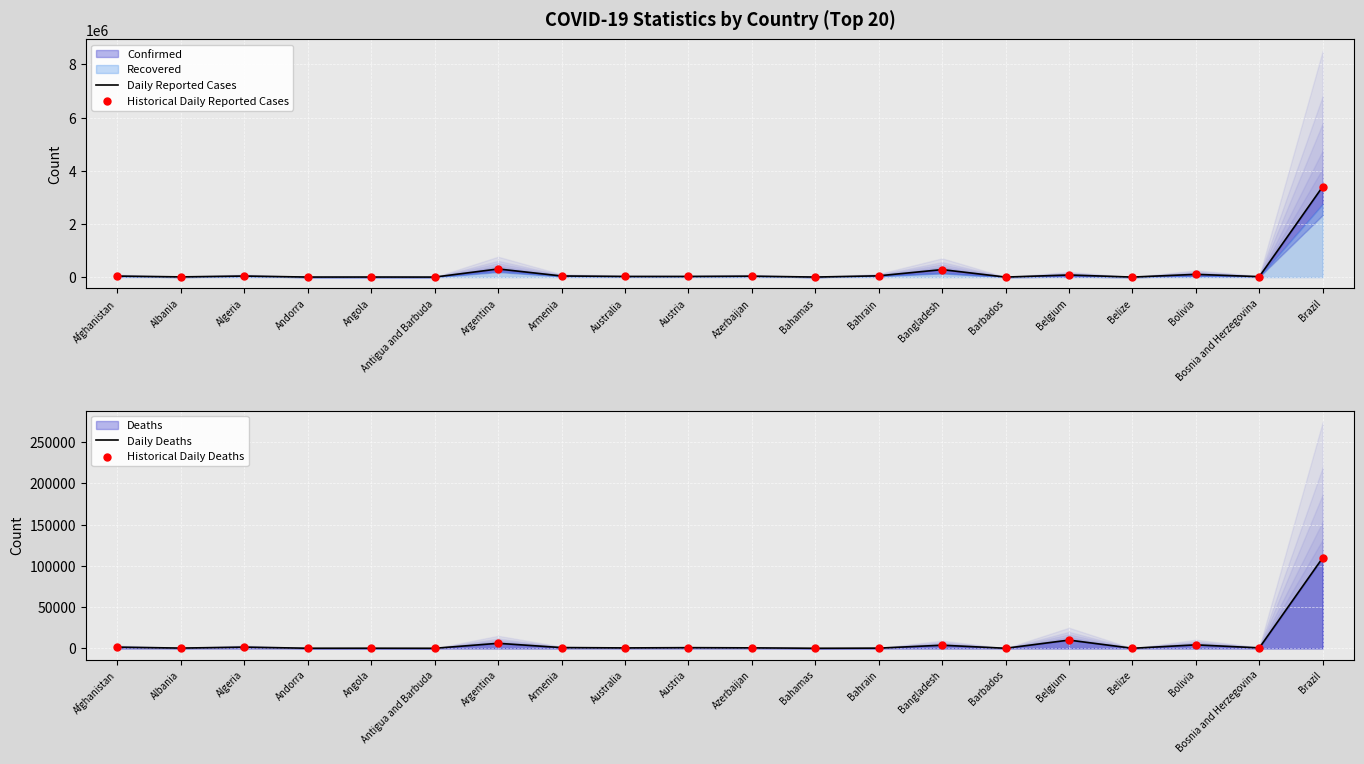

Is the value of Daily Deaths at Algeria greater than the value of Historical Daily Deaths at Andorra?

Yes